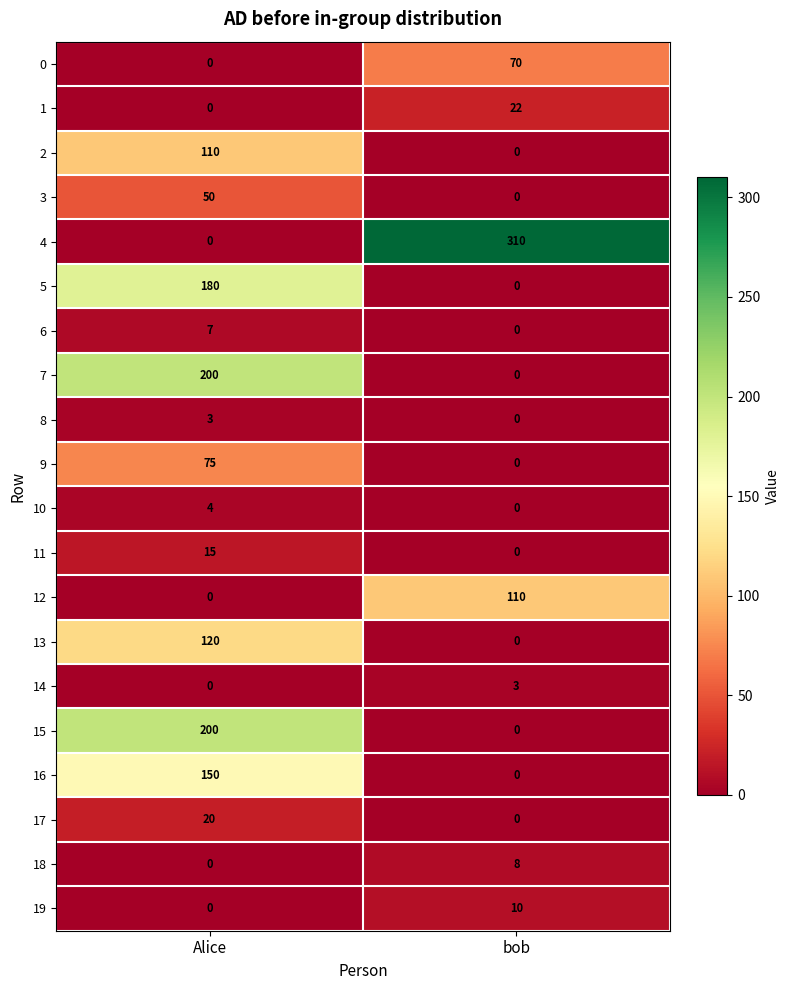

How many data points does each series have?

2